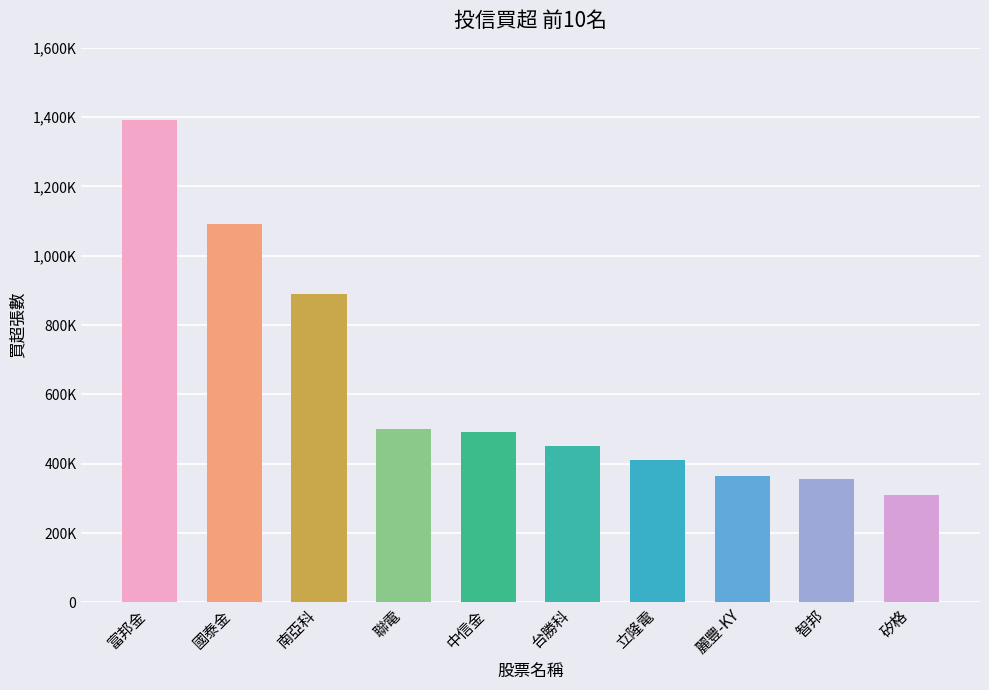

Does the chart contain any negative values?

No